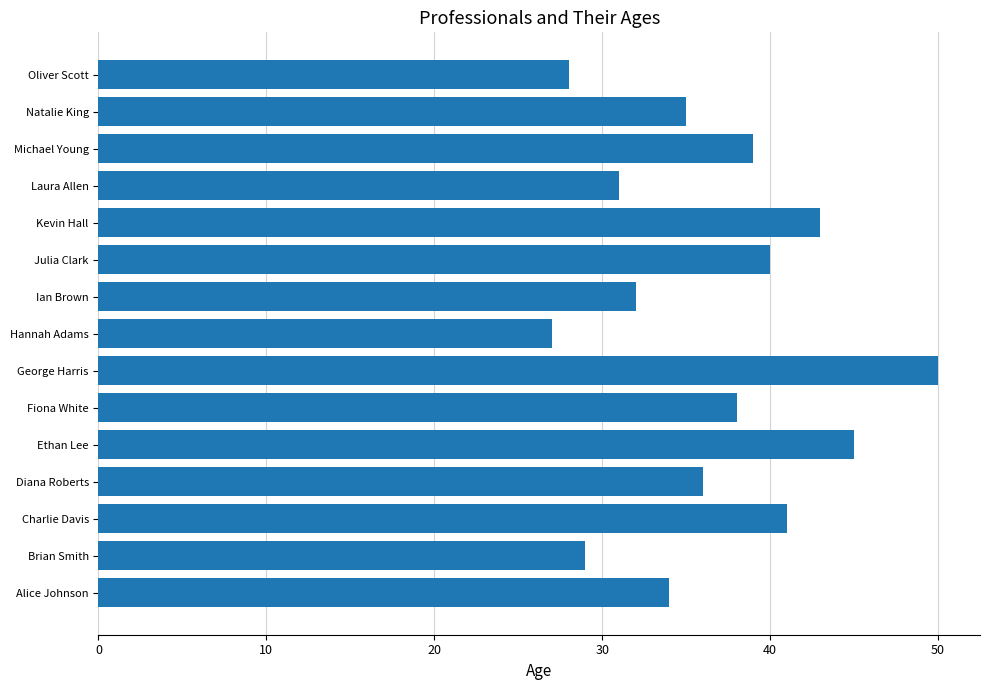

True or false: the data shows 40 at Julia Clark.

True